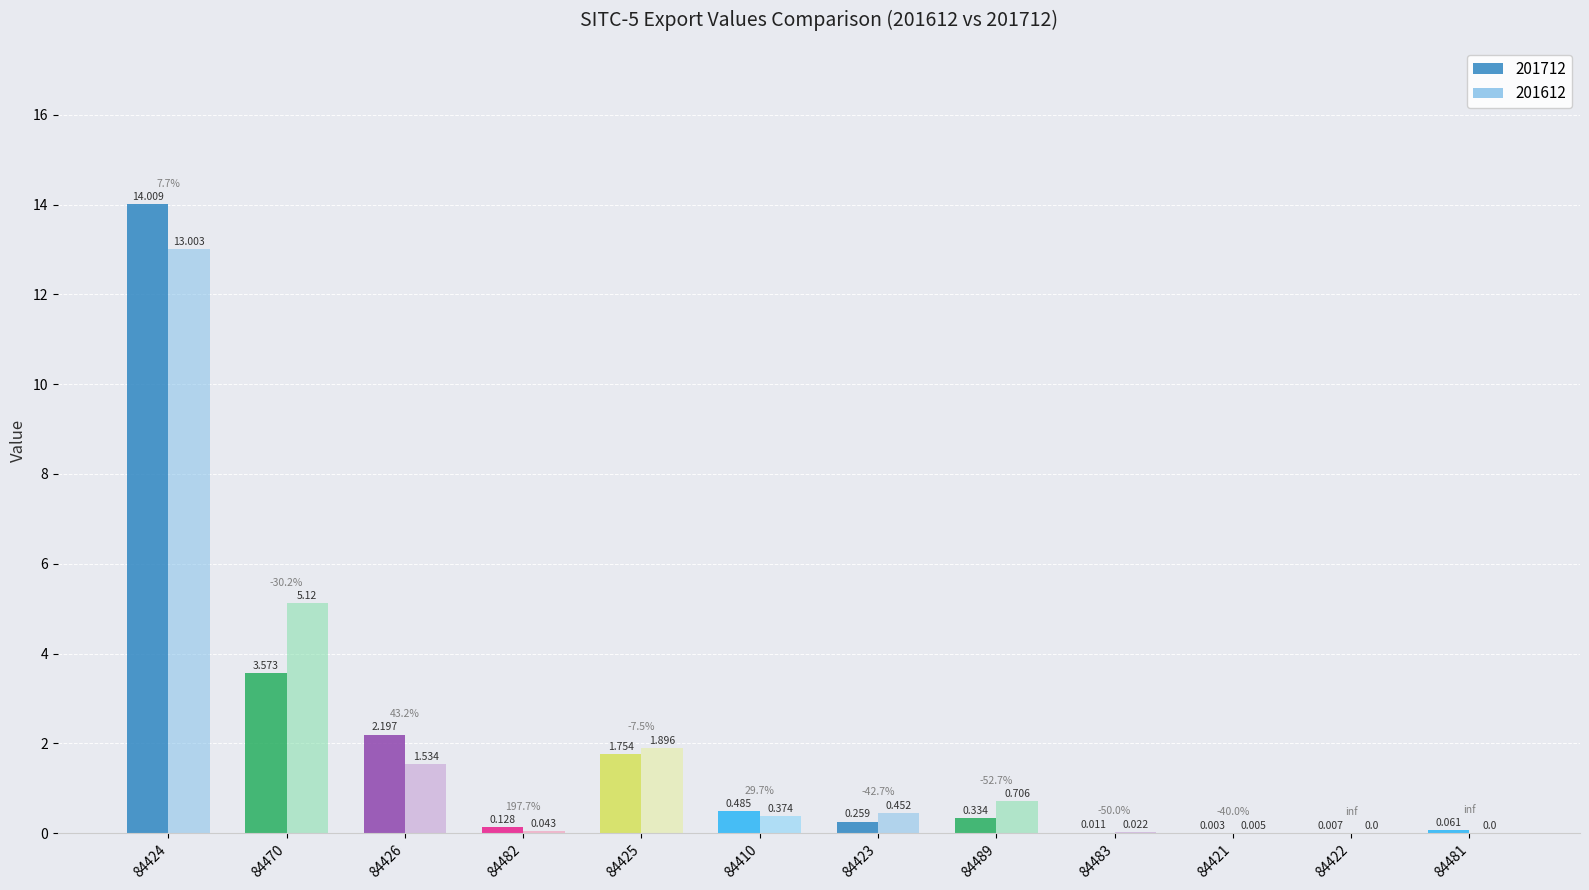

Rank the series by their maximum value, from lowest to highest.

201612, 201712